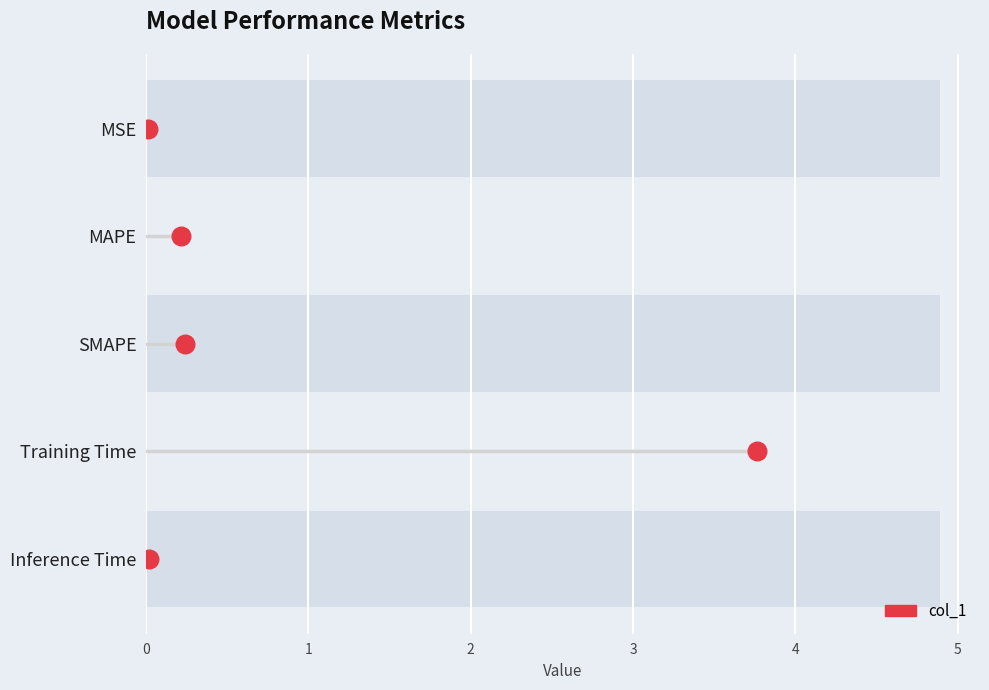

Between MSE and Training Time, which is larger?

Training Time